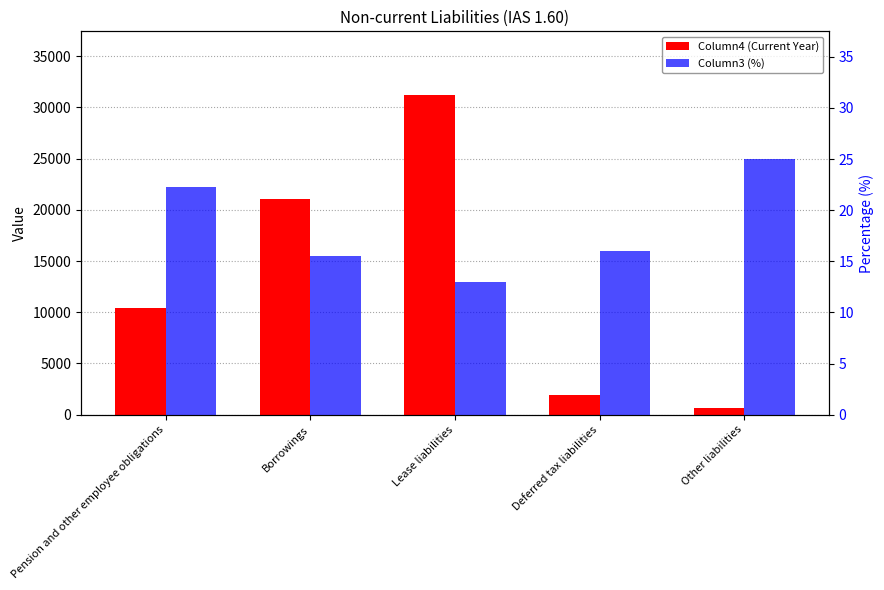

The Column4 (Current Year) series shows 5019.5 at Pension and other employee obligations. True or false?

False